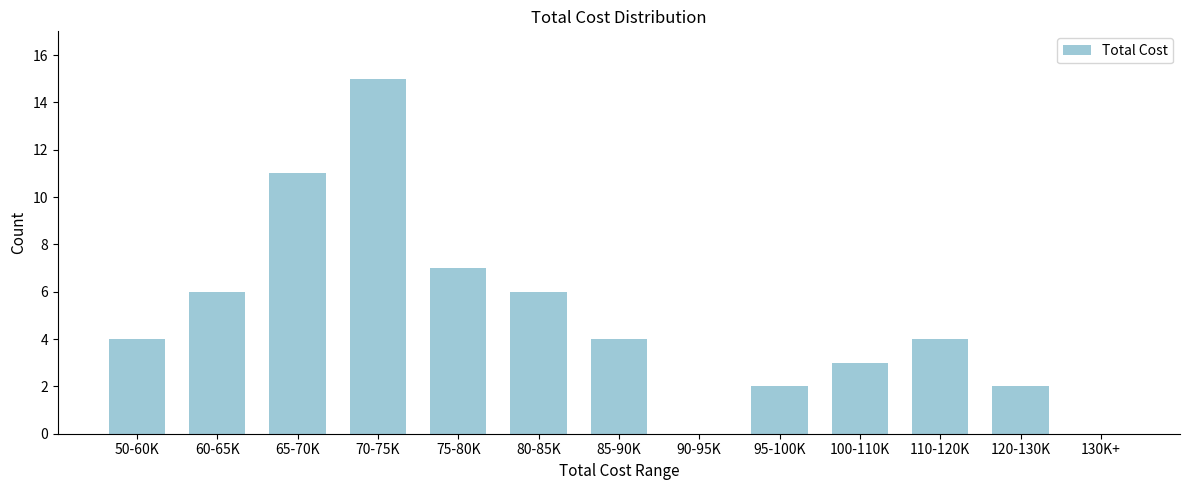

Reading left to right, what are all the values shown in this chart?

50-60K=4	60-65K=6	65-70K=11	70-75K=15	75-80K=7	80-85K=6	85-90K=4	90-95K=0	95-100K=2	100-110K=3	110-120K=4	120-130K=2	130K+=0